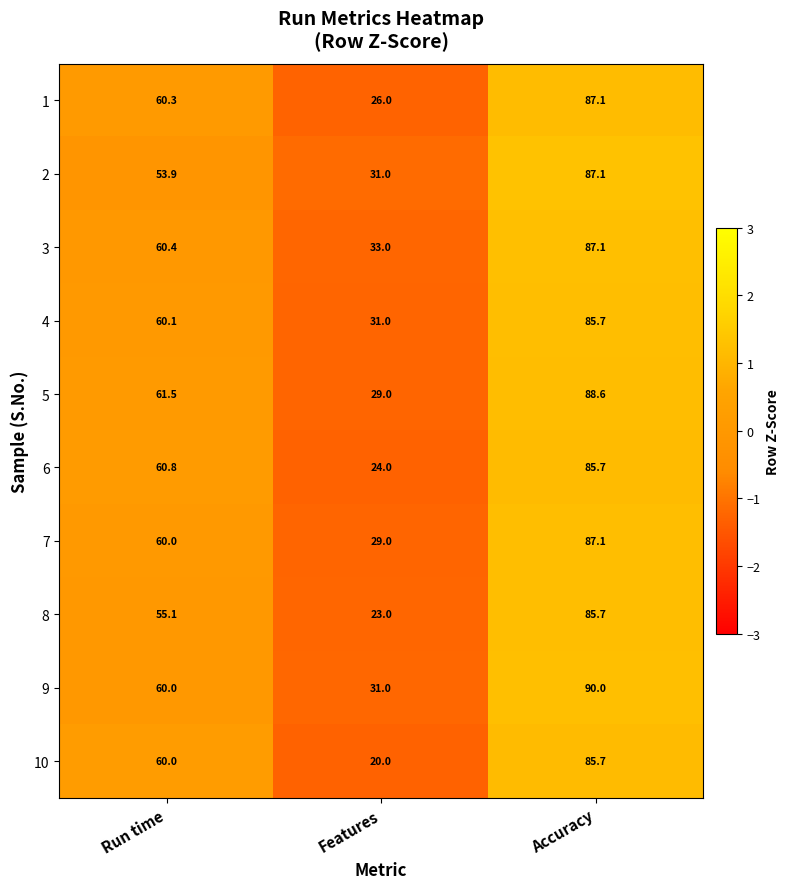

What is the total value across all series at Run time?

592.1